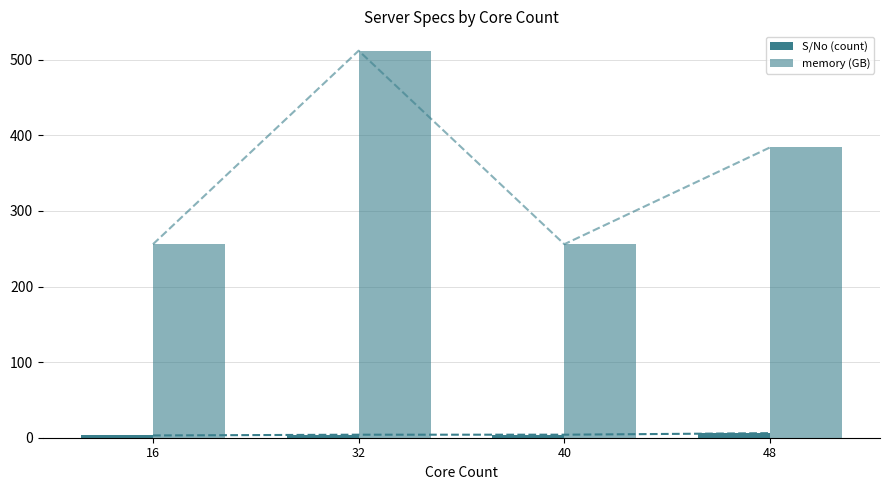

Are the bars horizontal?

No